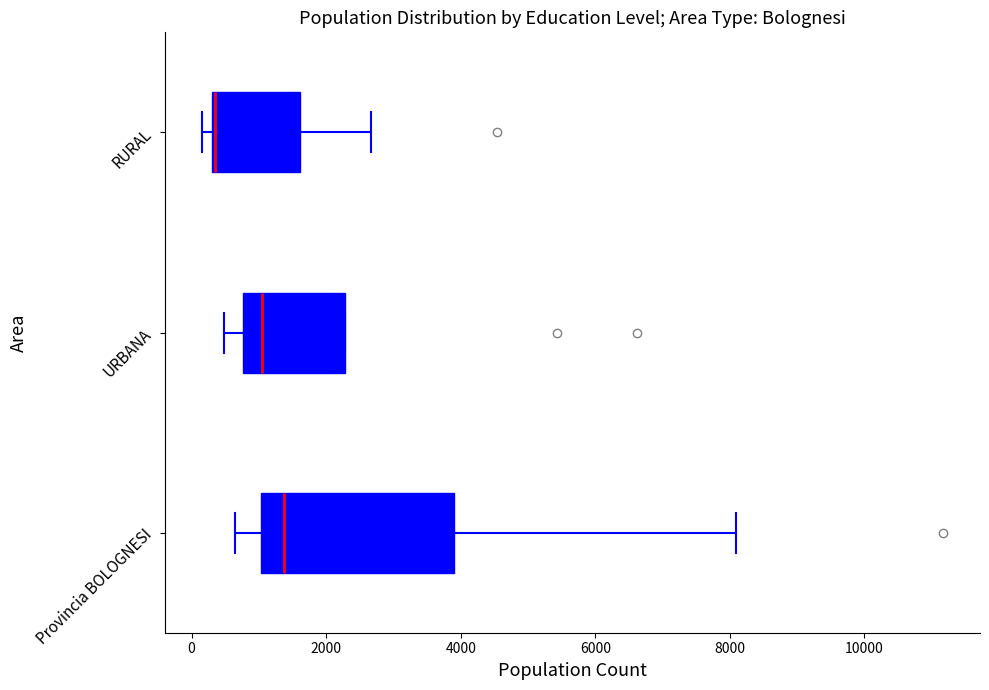

Which box is the widest, from its left edge to its right edge?

Provincia BOLOGNESI